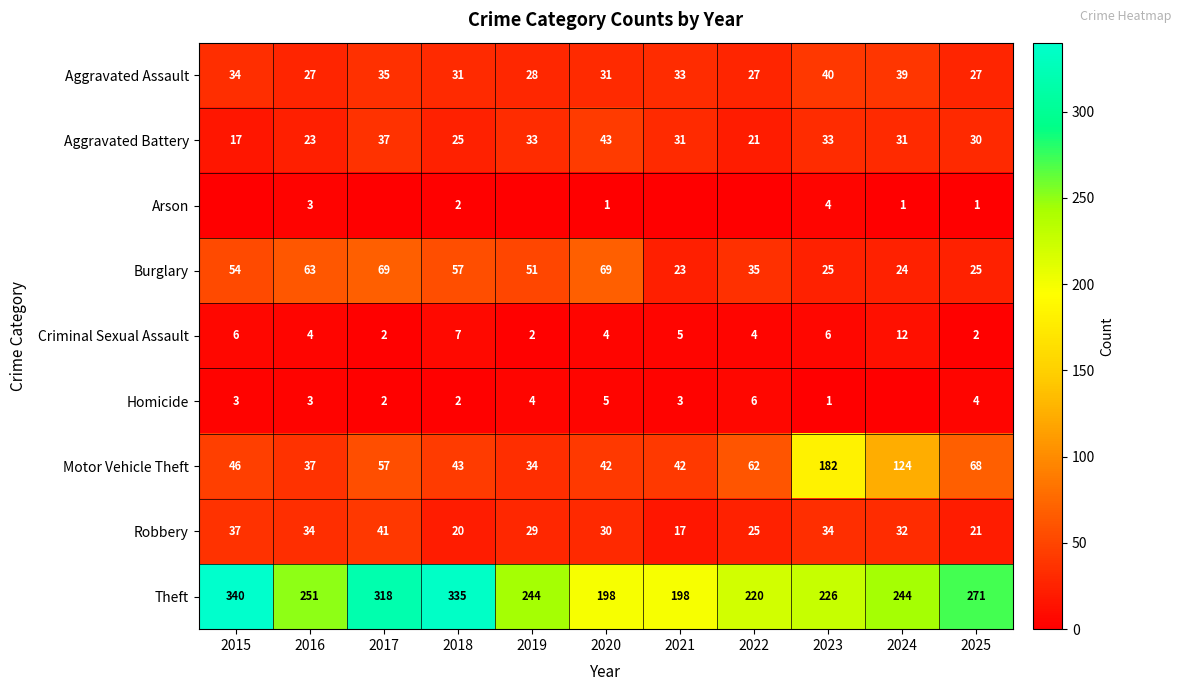

Is it true that Criminal Sexual Assault equals 3 at 2025?

False